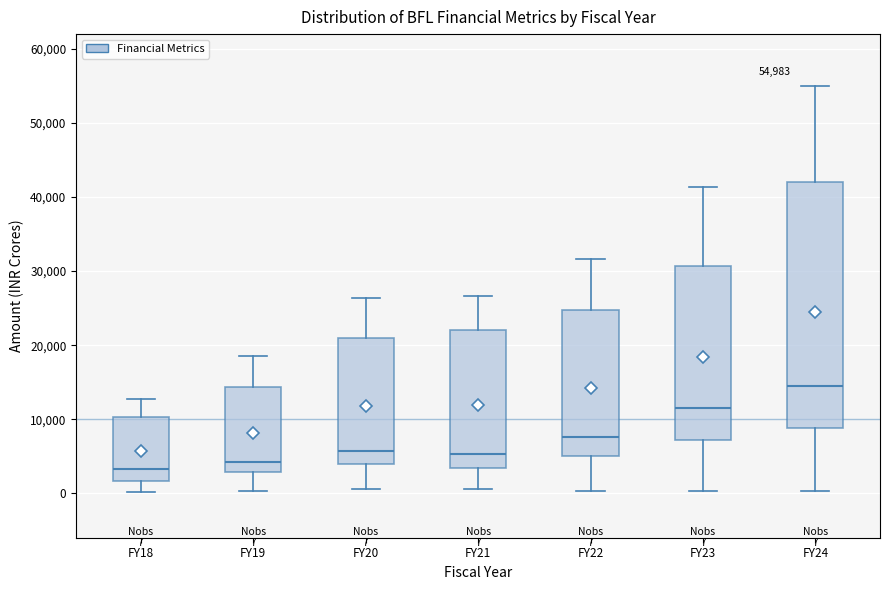

Which box is the tallest, from its lower edge to its upper edge?

FY24